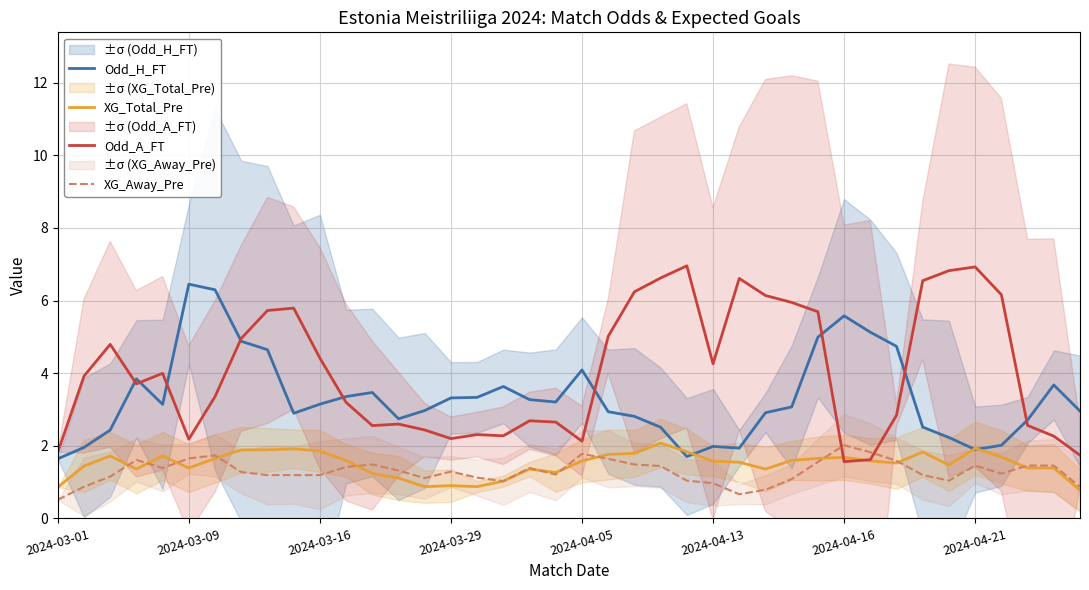

After their last crossing, which series has the higher values: Odd_A_FT or XG_Away_Pre?

Odd_A_FT